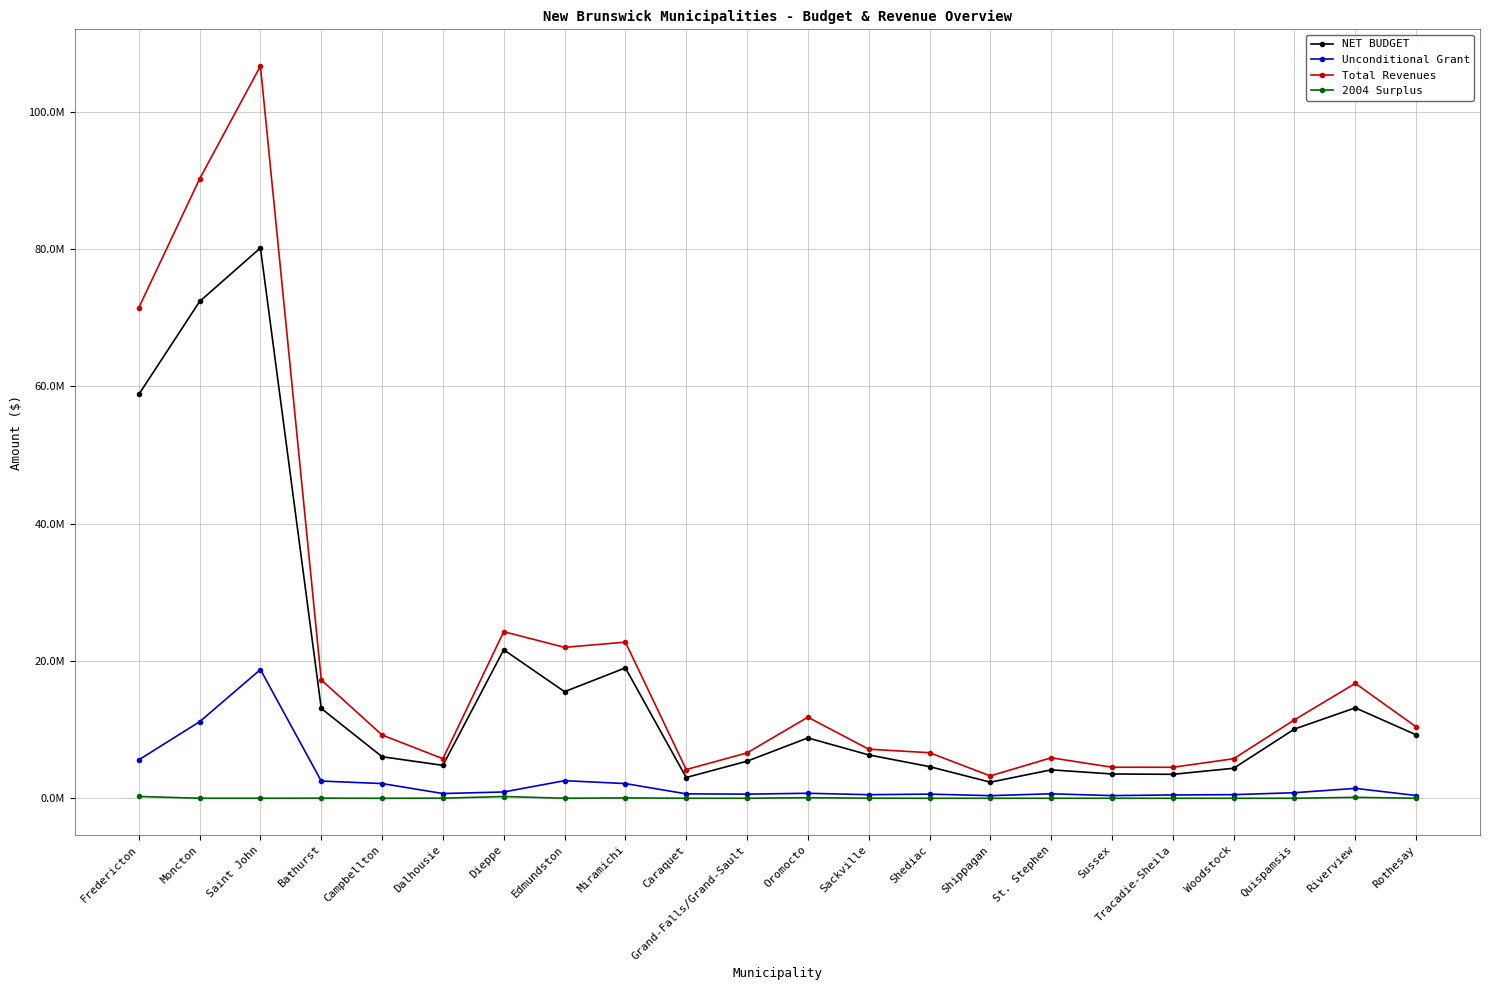

Reading left to right, transcribe all the data shown in this chart.

NET BUDGET: 58798054	72341733	80140223	13083165	6048606	4791707	21623522	15520423	18987991	3023401	5398626	8785690	6314506	4608399	2341657	4140104	3536446	3486758	4369613	10080512	13168313	9237570
Unconditional Grant: 5590504	11142942	18742621	2505032	2141458	689056	917025	2560851	2139212	641621	600467	727787	522822	602208	379819	651024	387943	481356	527380	807266	1440955	401500
Total Revenues: 71424779	90192702	106621244	17242273	9211389	5761294	24257866	21974172	22738049	4182066	6604499	11805056	7147313	6634837	3255165	5894853	4520600	4511703	5758795	11423617	16729801	10402000
2004 Surplus: 264339	0	0	14493	0	13051	254633	2723	51571	1987	0	81204	9002	0	0	957	2564	0	0	1040	134378	1075